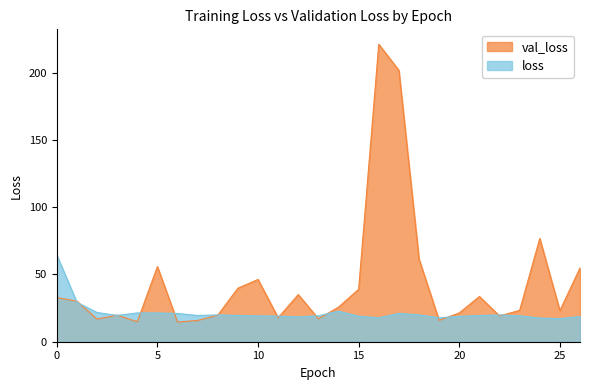

What is the difference between the loss values at 10 and 23?

0.1